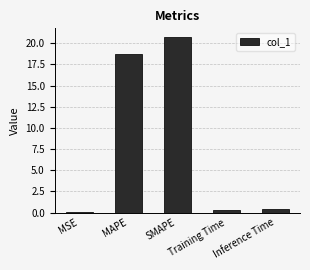

What is the maximum value shown in the chart?

20.7